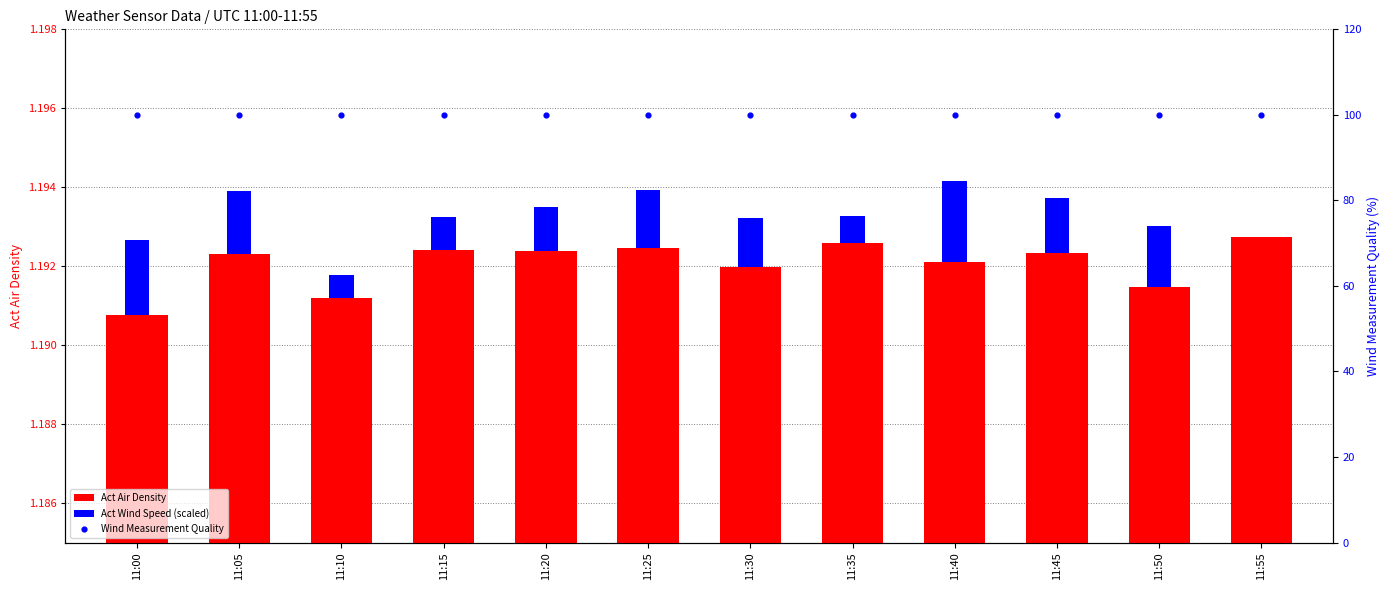

Which series contains the highest Y value?

Wind Measurement Quality